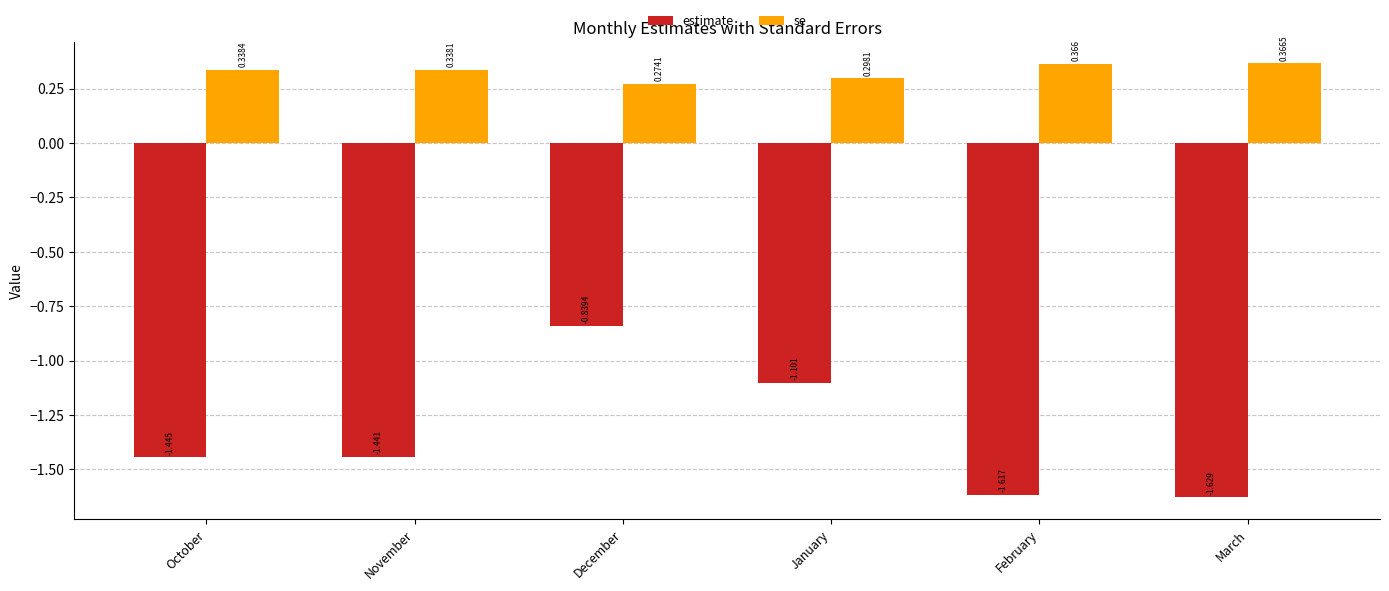

The value of estimate at October is -2.1. True or false?

False